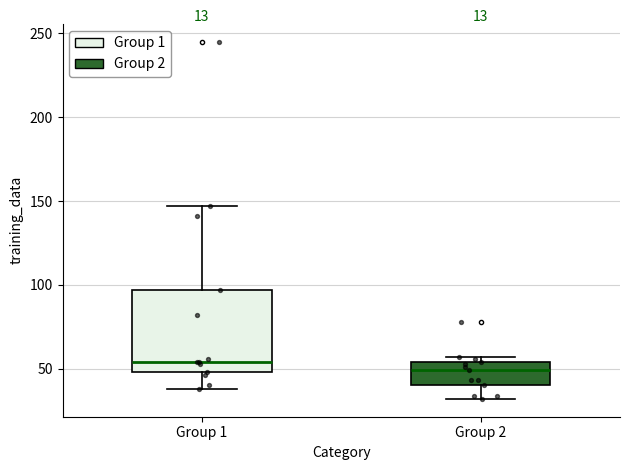

Reading left to right, transcribe this box plot: for each box, give where its median line is, the range the box spans, and where its two whiskers end, as read against the y-axis. The values are not printed on the chart, so give them approximately, as read against the axis.

Group 1: median 55, box 50 to 95, whiskers 40 to 145
Group 2: median 50, box 40 to 55, whiskers 30 to 55 (just above the box's upper edge)